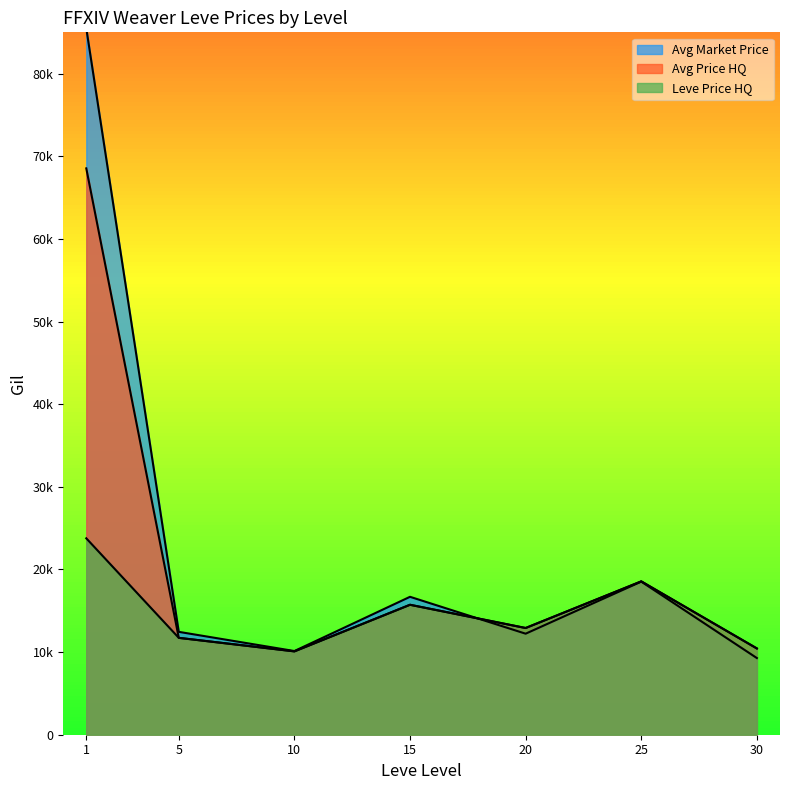

What is the greatest value displayed?

99220.0